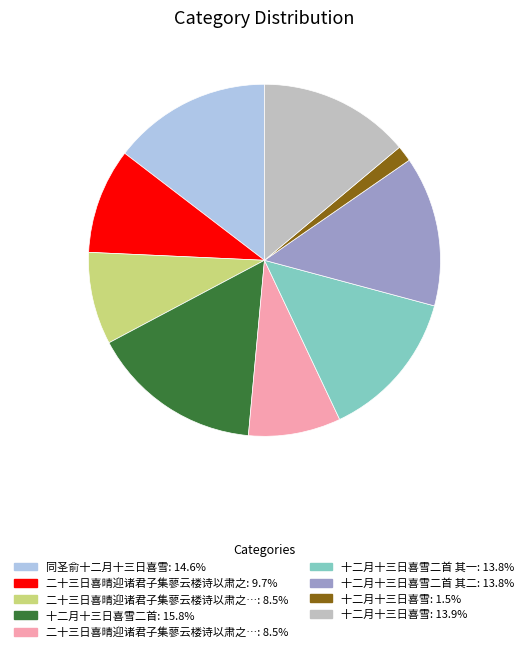

How many slices are in this pie chart?

9